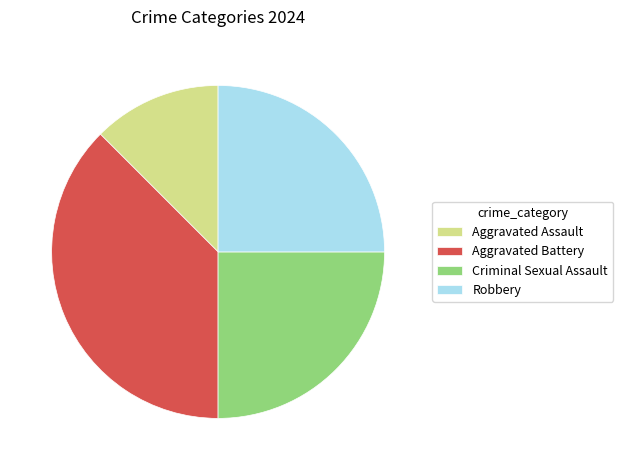

Between Criminal Sexual Assault and Aggravated Battery, which is larger?

Aggravated Battery